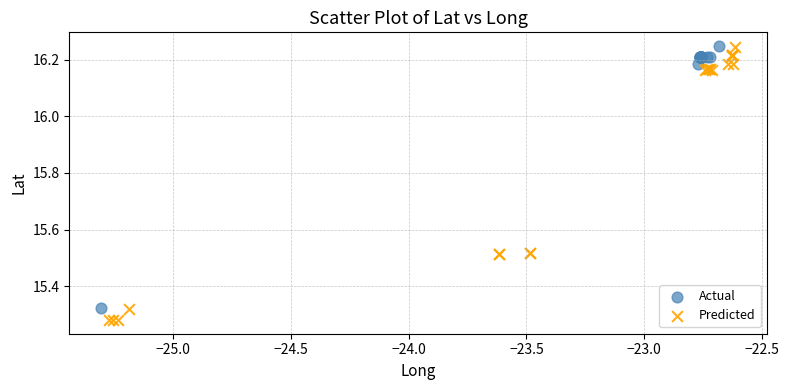

What are all the series names shown in the legend?

Actual, Predicted